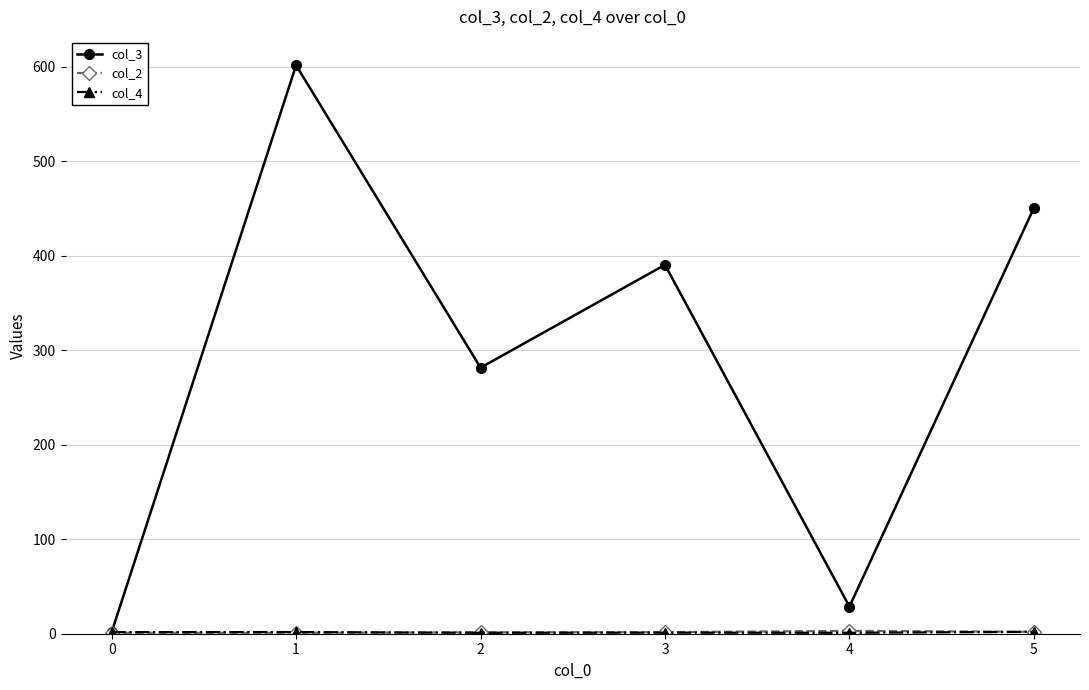

What is the difference between the maximum and minimum values in the col_3 series?

599.8